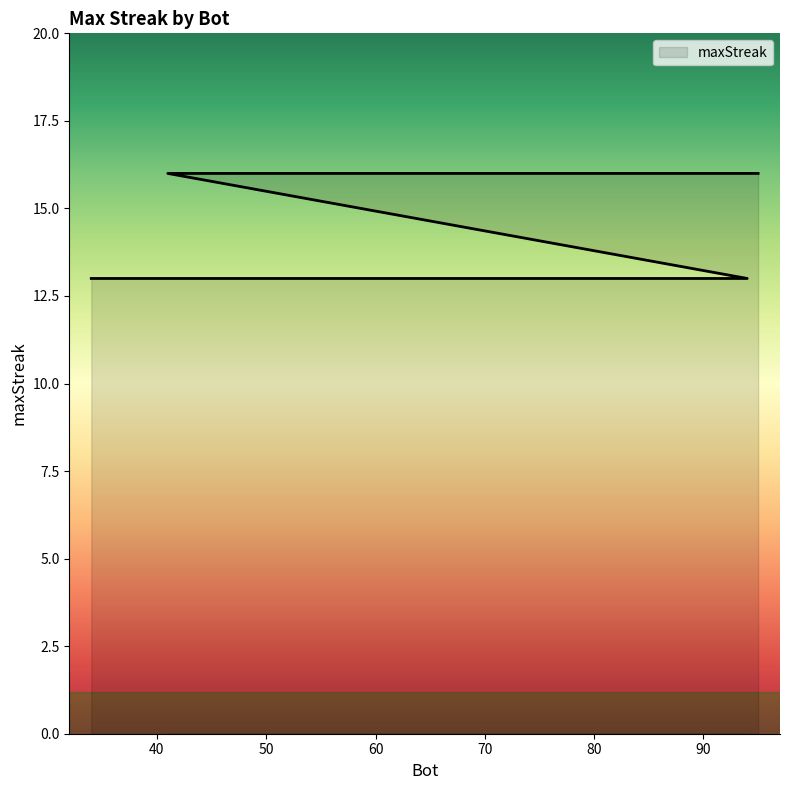

Reading right to left, extract all data points from this chart.

34=13	37=13	40=13	43=13	46=13	49=13	52=13	55=13	58=13	61=13	64=13	67=13	70=13	73=13	76=13	79=13	82=13	85=13	88=13	91=13	94=13	41=16	44=16	47=16	50=16	53=16	56=16	59=16	62=16	65=16	68=16	71=16	74=16	77=16	80=16	83=16	86=16	89=16	92=16	95=16